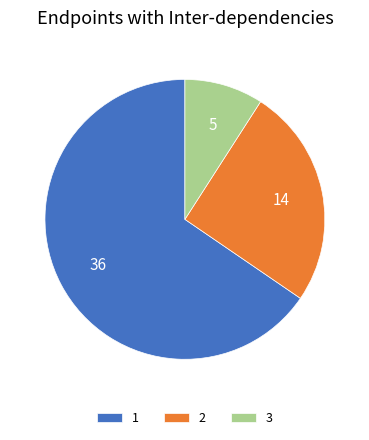

How many slices are in this pie chart?

3